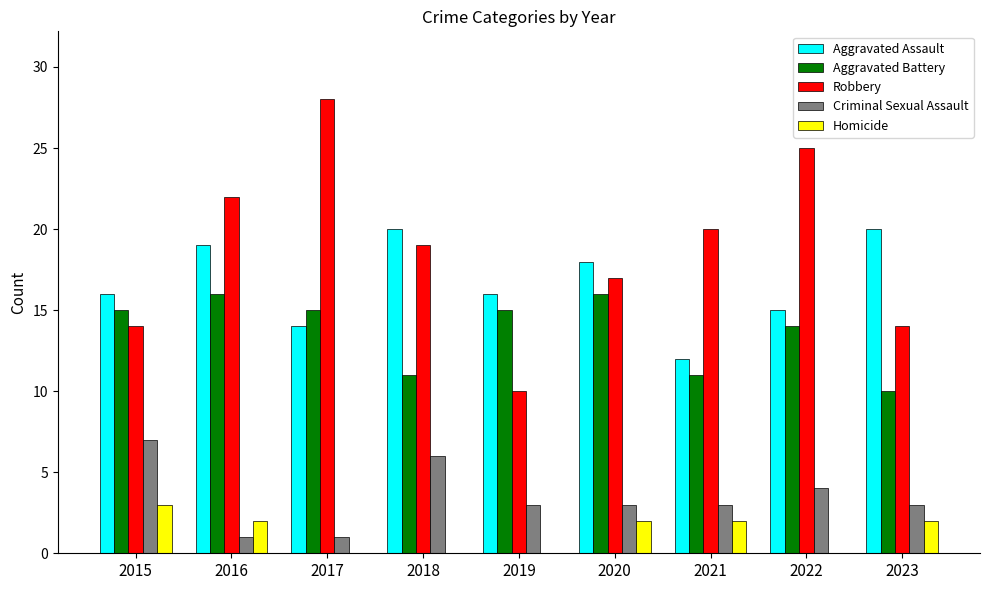

What is the highest value of the Robbery series?

28